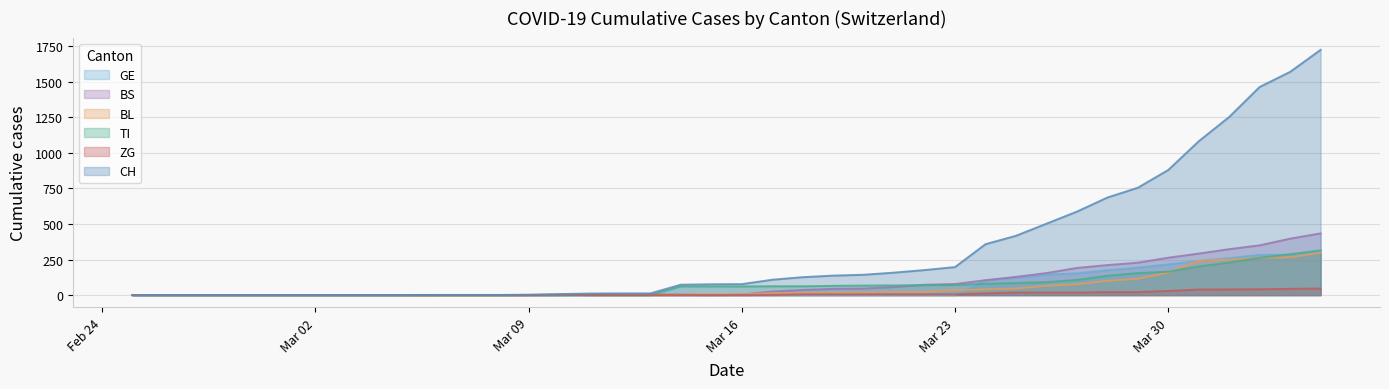

What are all the series names shown in the legend?

GE, BS, BL, TI, ZG, CH